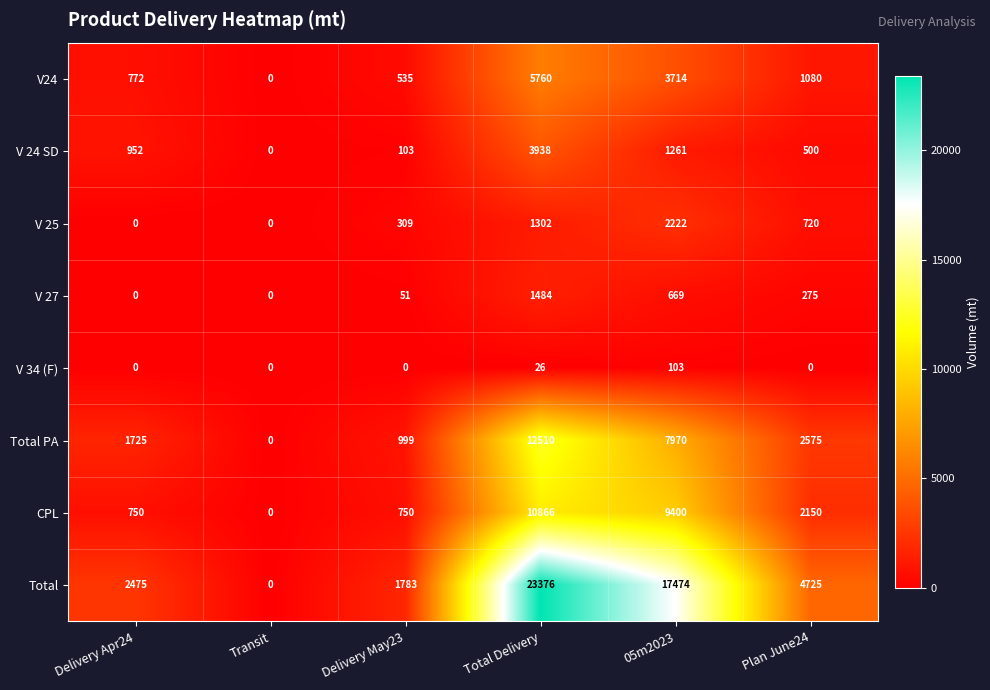

What is the total value across all series at Delivery May23?

4530